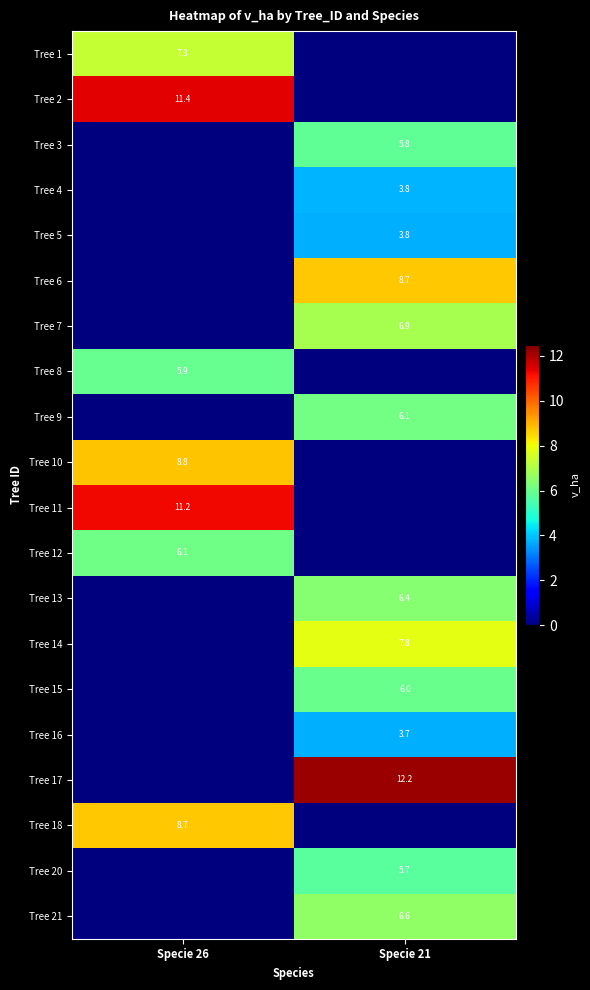

The value of Tree 7 at Specie 21 is 3.3. True or false?

False